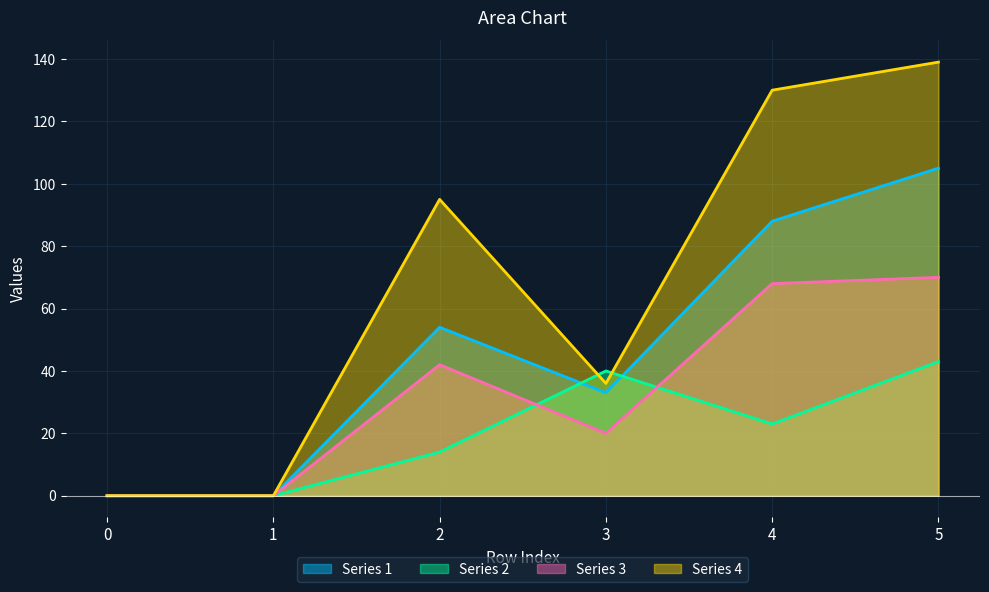

Where is the first local minimum for Series 2?

4